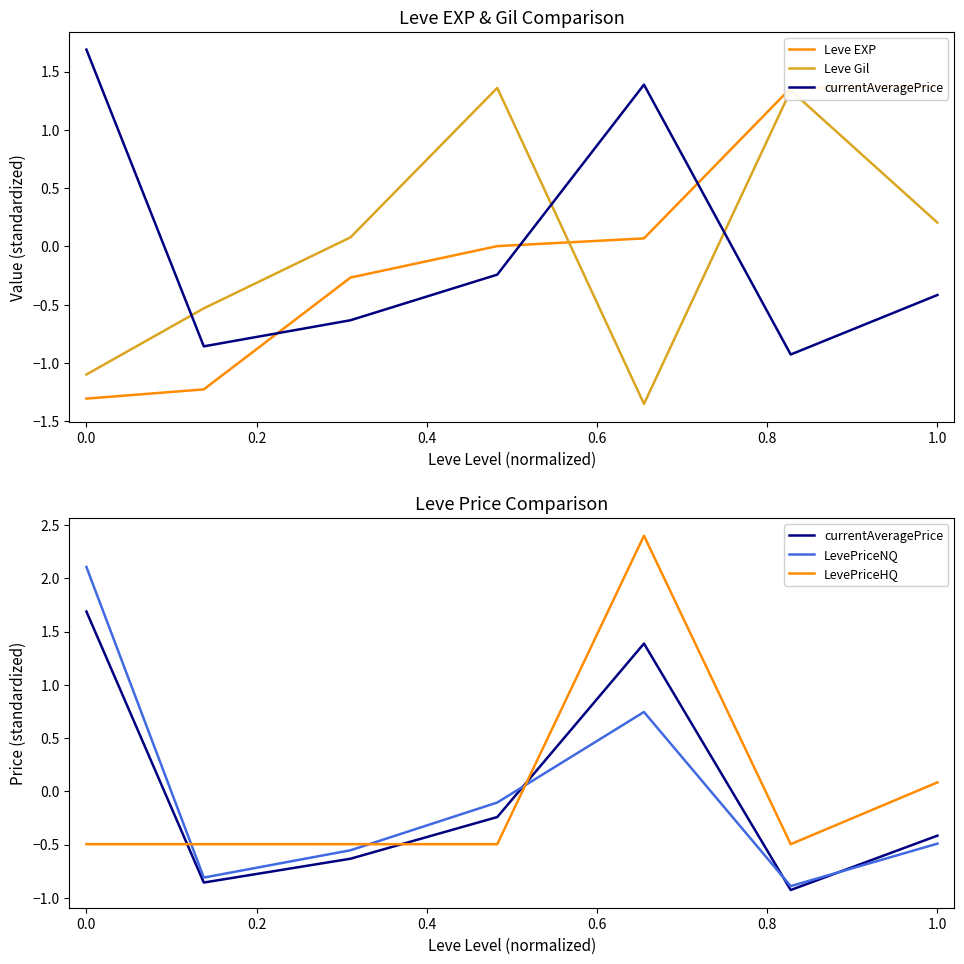

What are all the series names shown in the legend?

Leve EXP, Leve Gil, currentAveragePrice, LevePriceNQ, LevePriceHQ